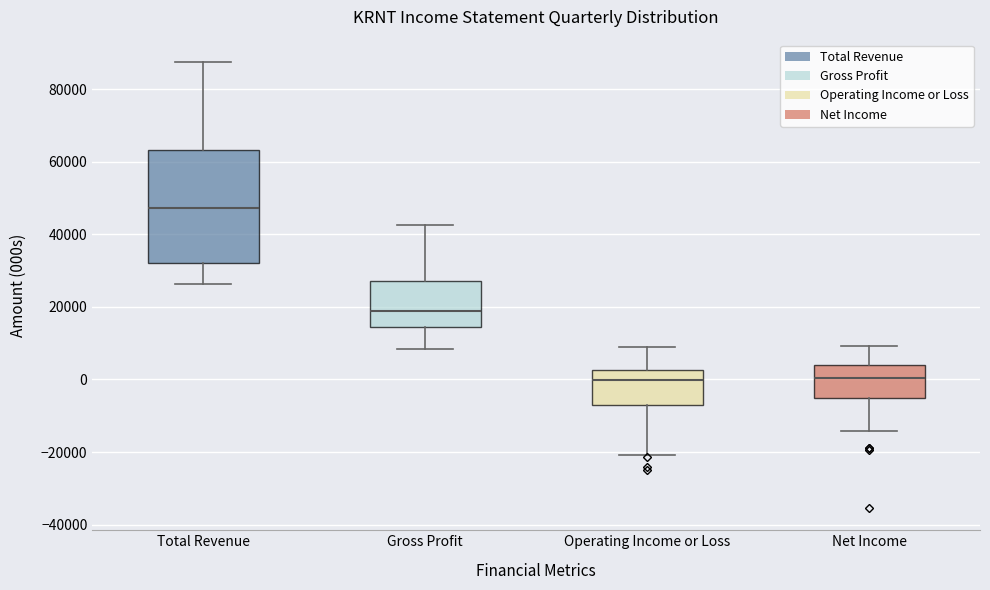

Where does the median line of the box for Operating Income or Loss sit on the y-axis? The values are not printed on the chart, so give them approximately, as read against the axis.

0